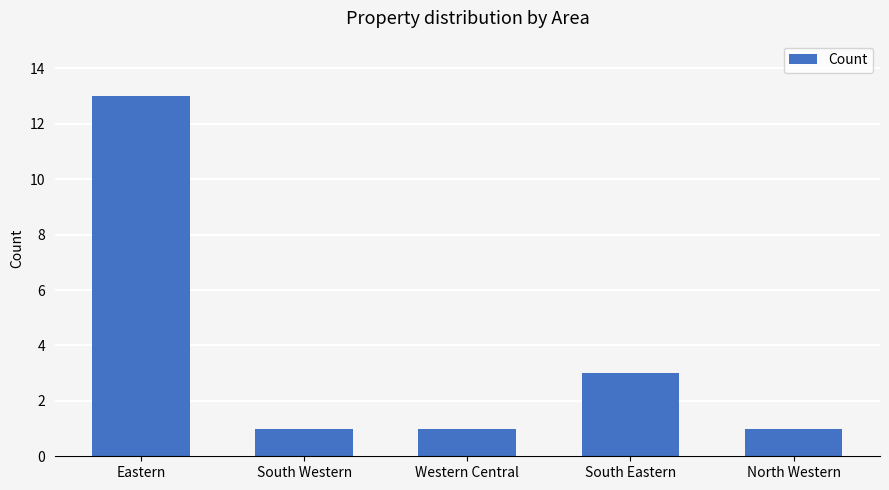

What is the sum of all values?

19